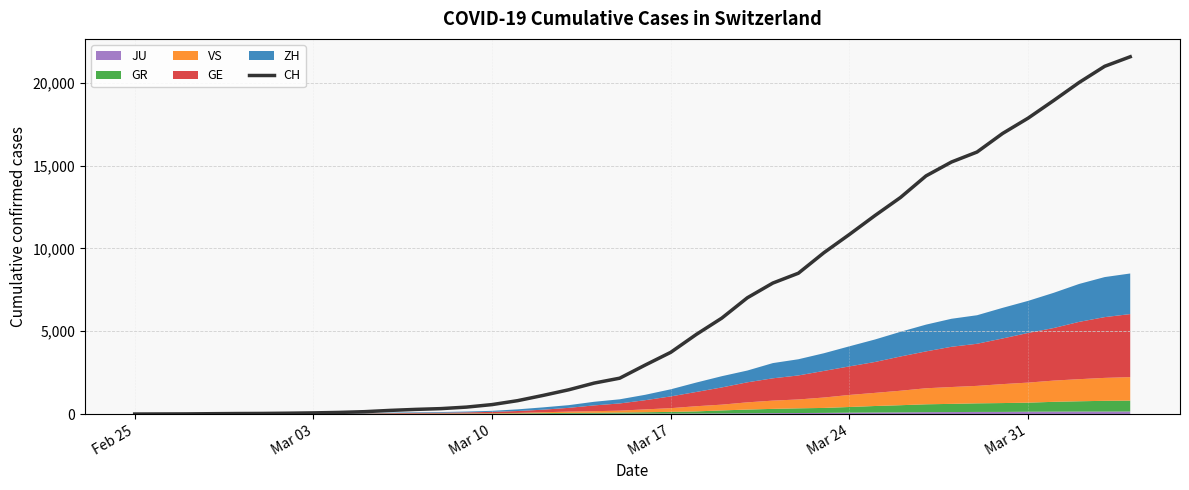

What is the average value?

6445